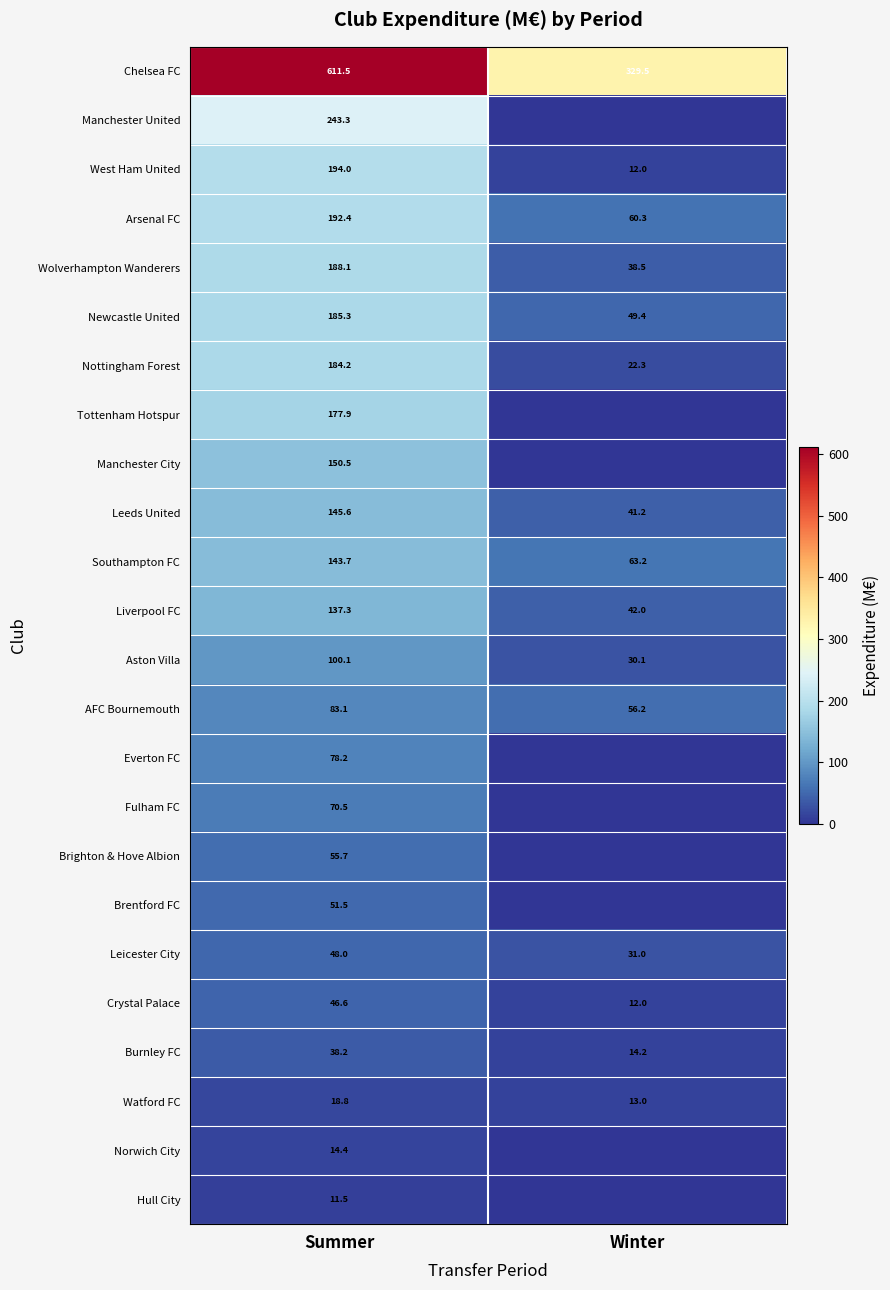

Read the Leicester City value at Winter.

31.0